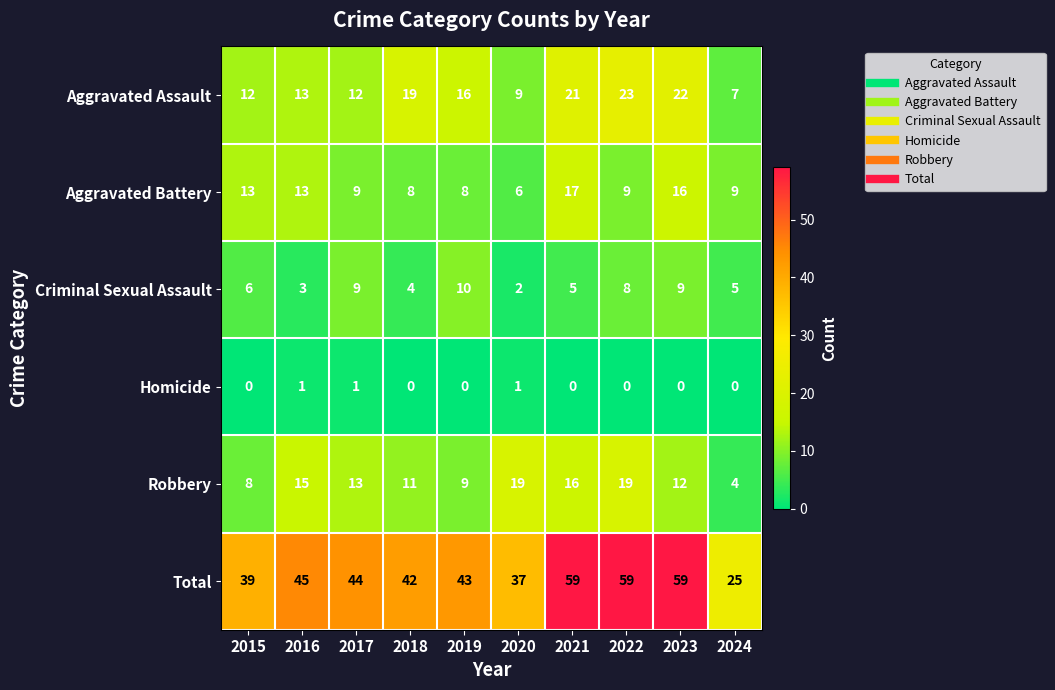

Which series has the largest range (max minus min)?

Total